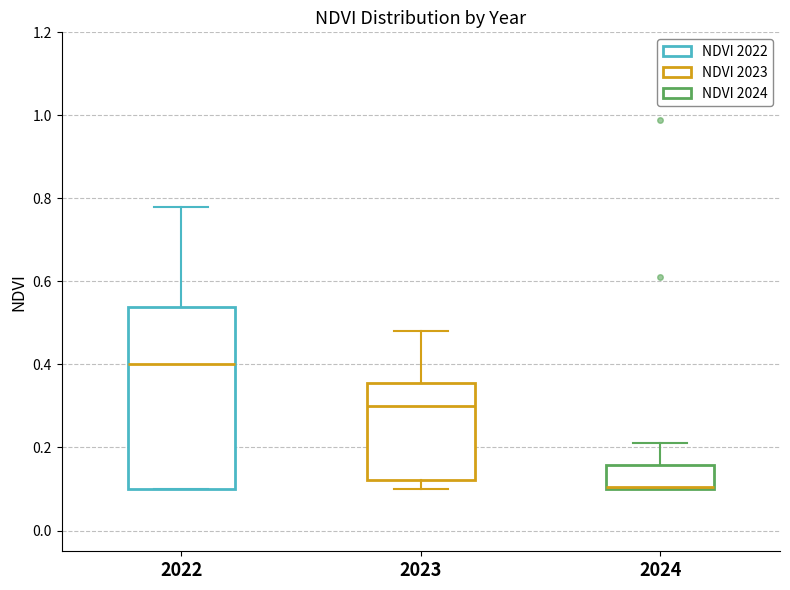

Which box's median line is the lowest?

2024